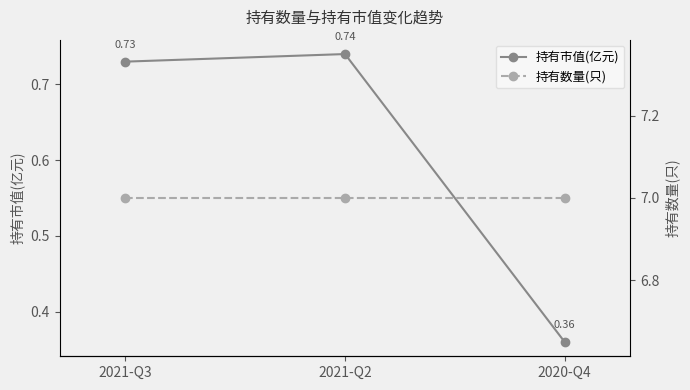

List the series in order of their peak value, lowest first.

持有市值(亿元), 持有数量(只)